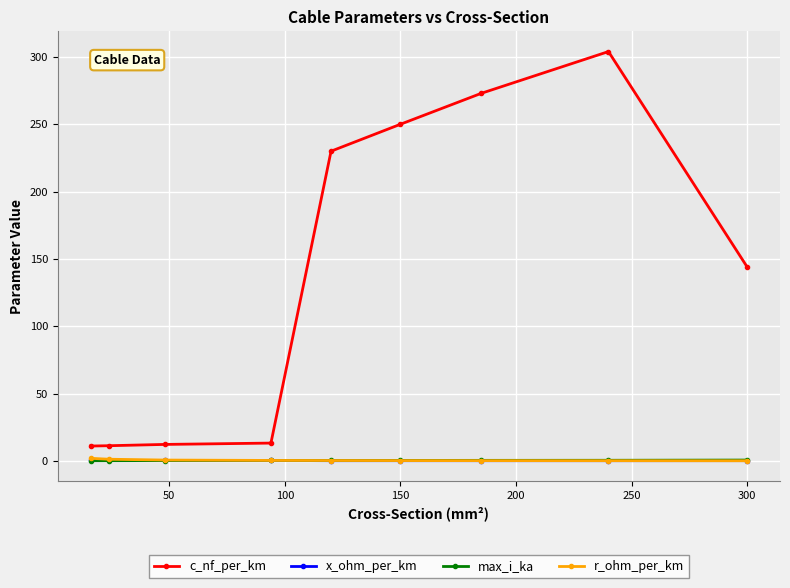

What is the value of the max_i_ka point at the 3rd from the left?

0.2